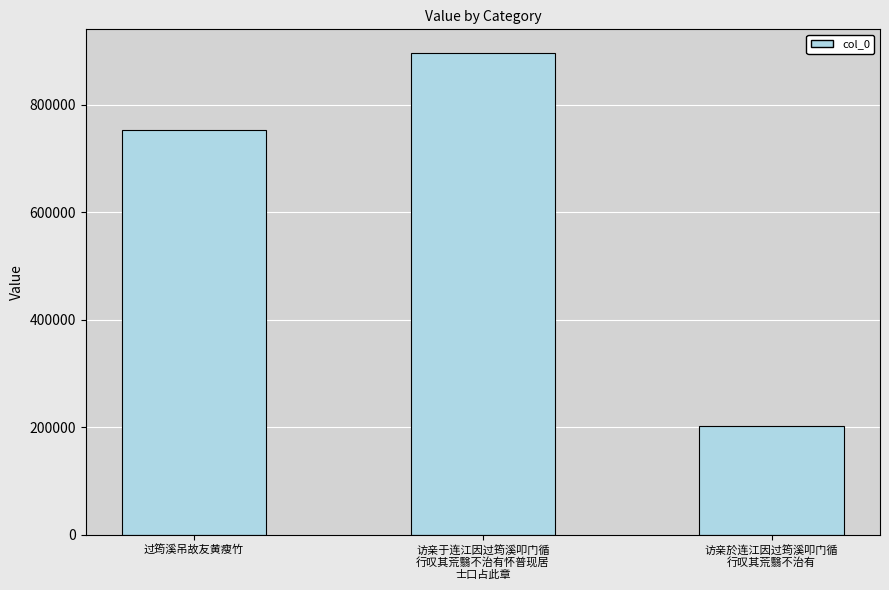

Are the bars horizontal?

No